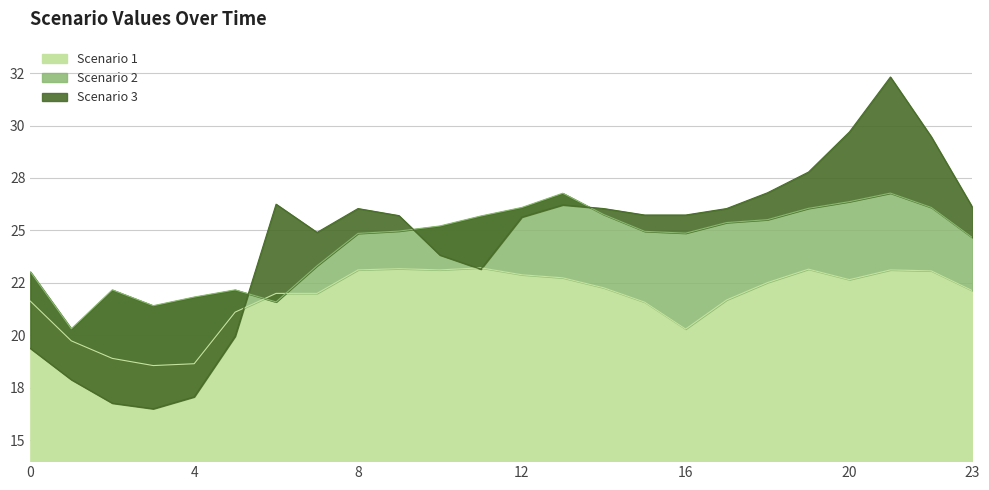

How many lines are shown in the chart?

3